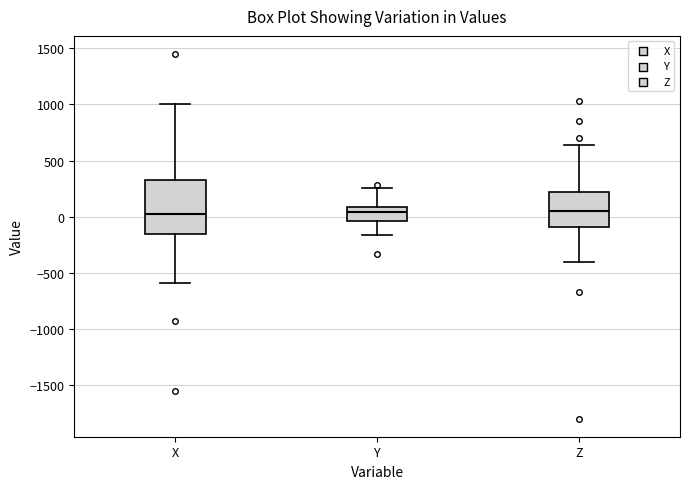

Comparing the boxes themselves (not the whiskers), which one is the tallest?

X